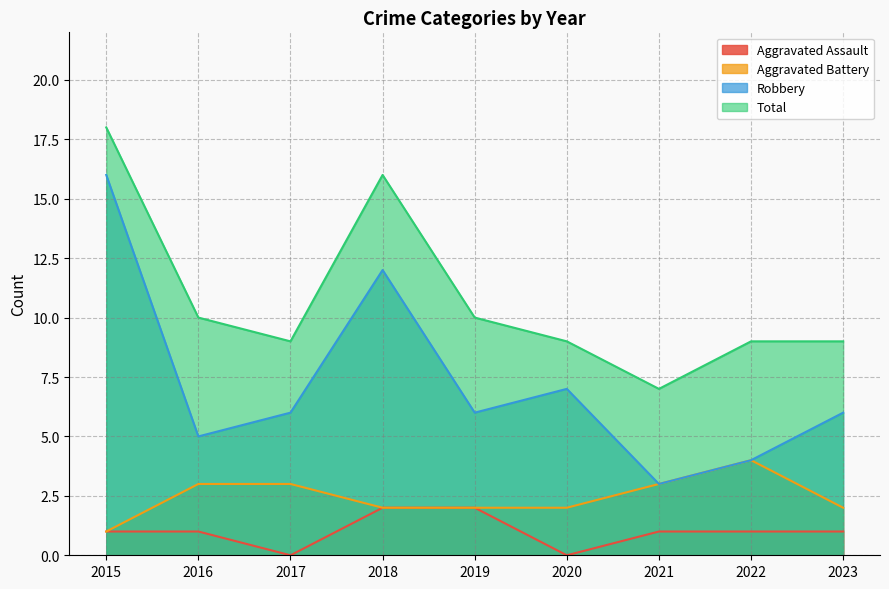

Where does the Aggravated Assault series first go above 1?

2018